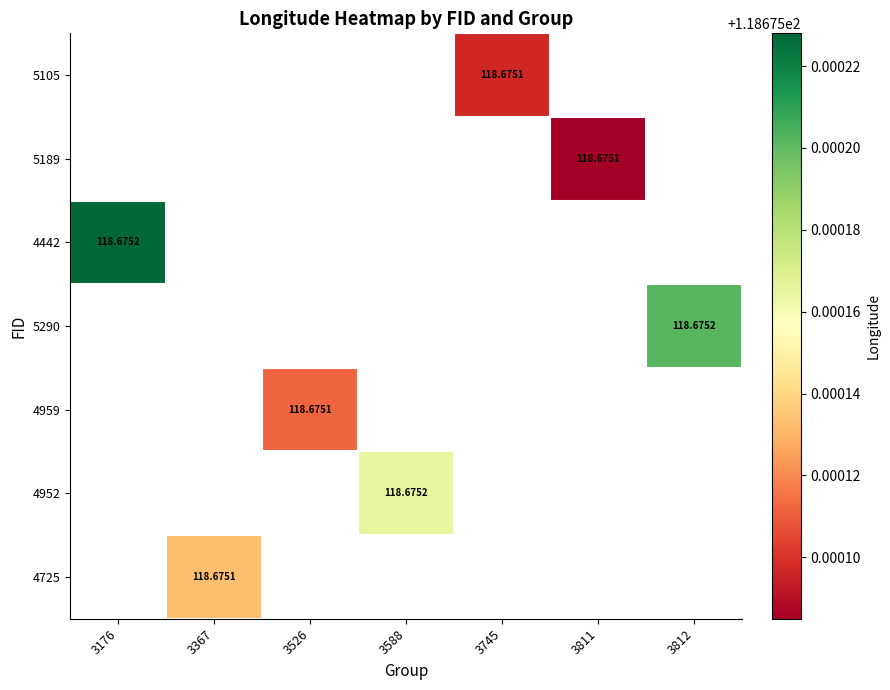

At which category does the chart reach its peak across all series?

3176